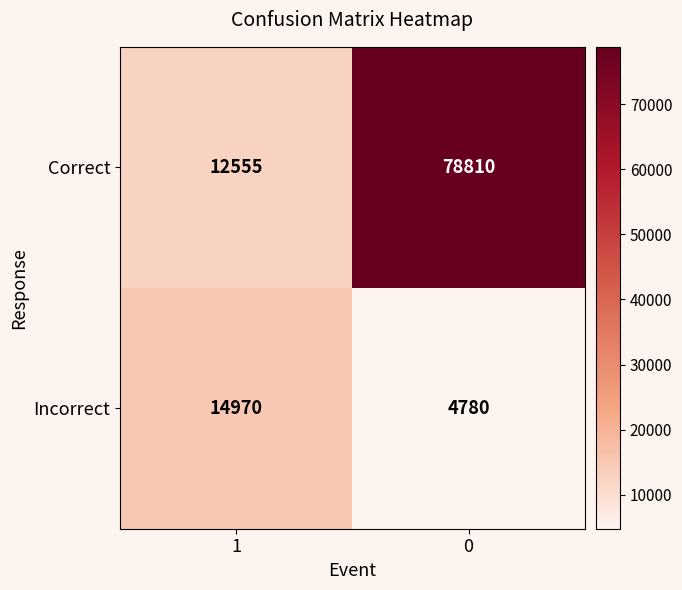

What value does the Correct series have at 0, to the nearest 100?

78800